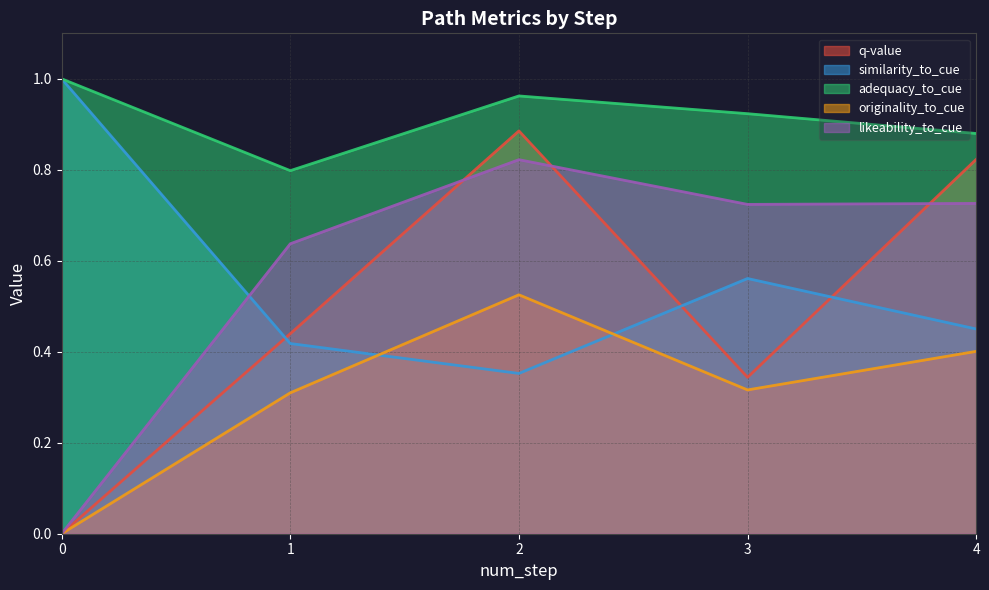

True or false: similarity_to_cue and adequacy_to_cue cross at least once.

False